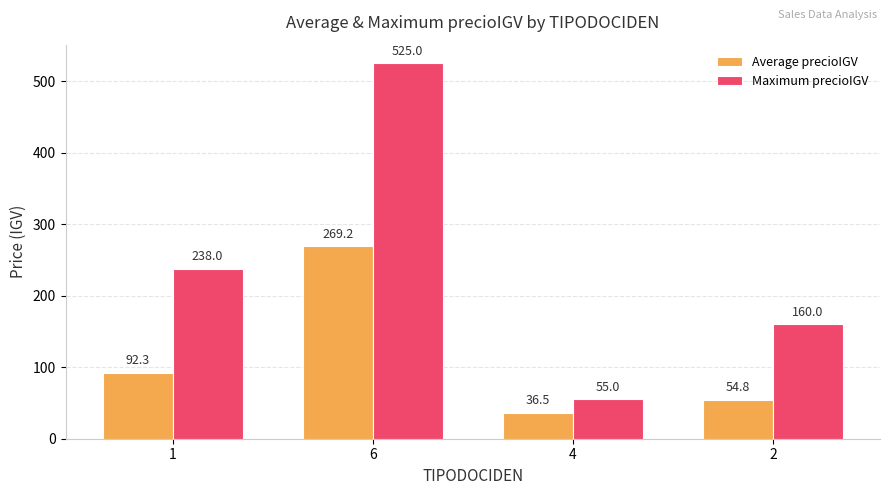

How many values in the Average precioIGV series are below 92?

2